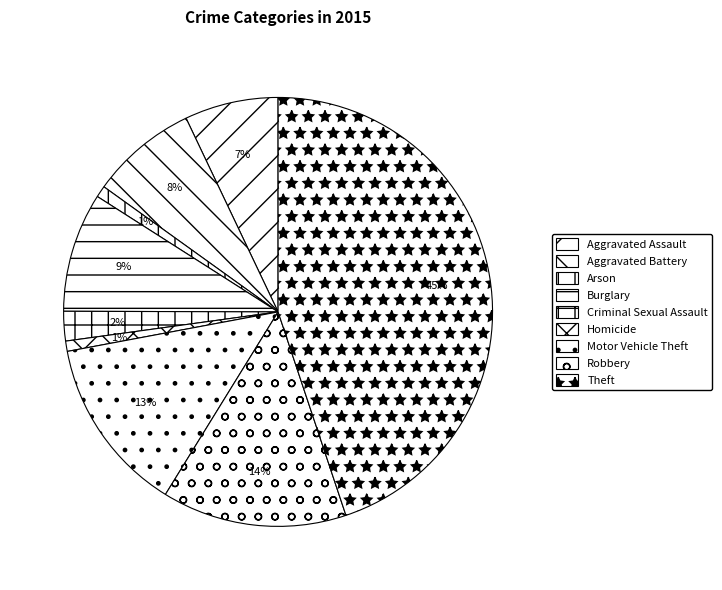

True or false: Motor Vehicle Theft accounts for 13% of the total.

True